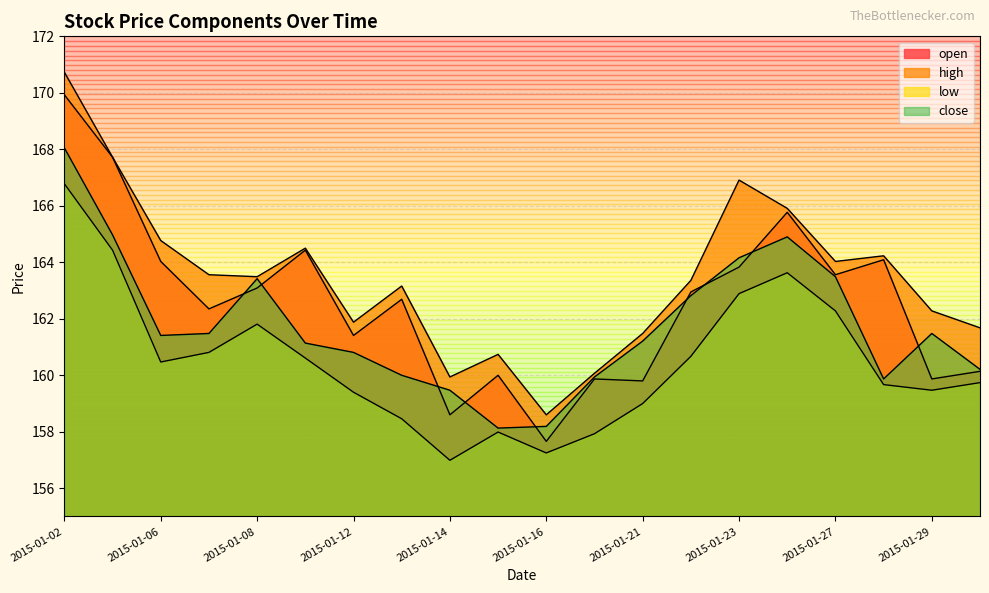

The low series shows 282.6 at 2015-01-26. True or false?

False